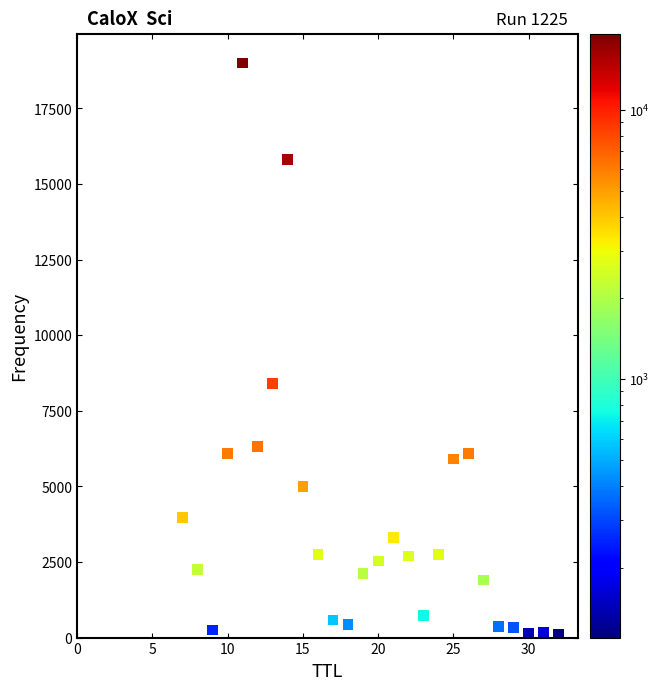

What Y value in the scatter plot is closest to 9557?

8411